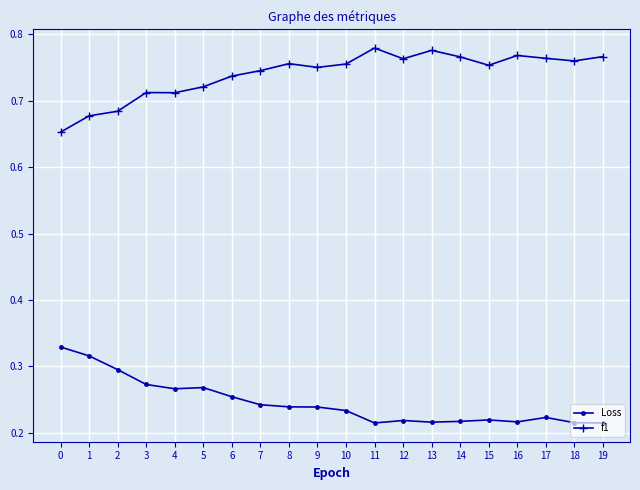

The value of Loss at 12 is 0.4. True or false?

False